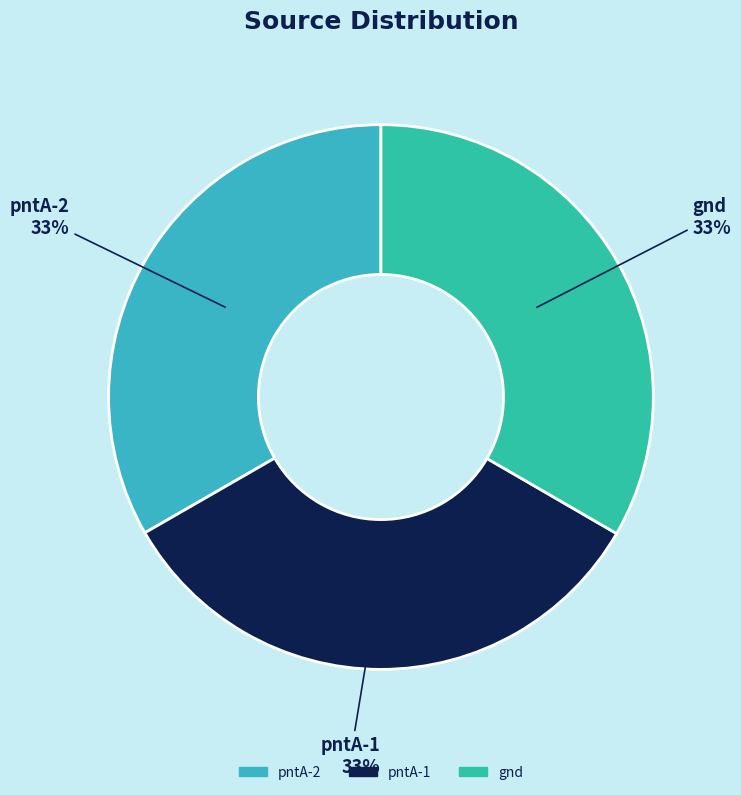

Is there any slice that represents more than half of the pie?

No